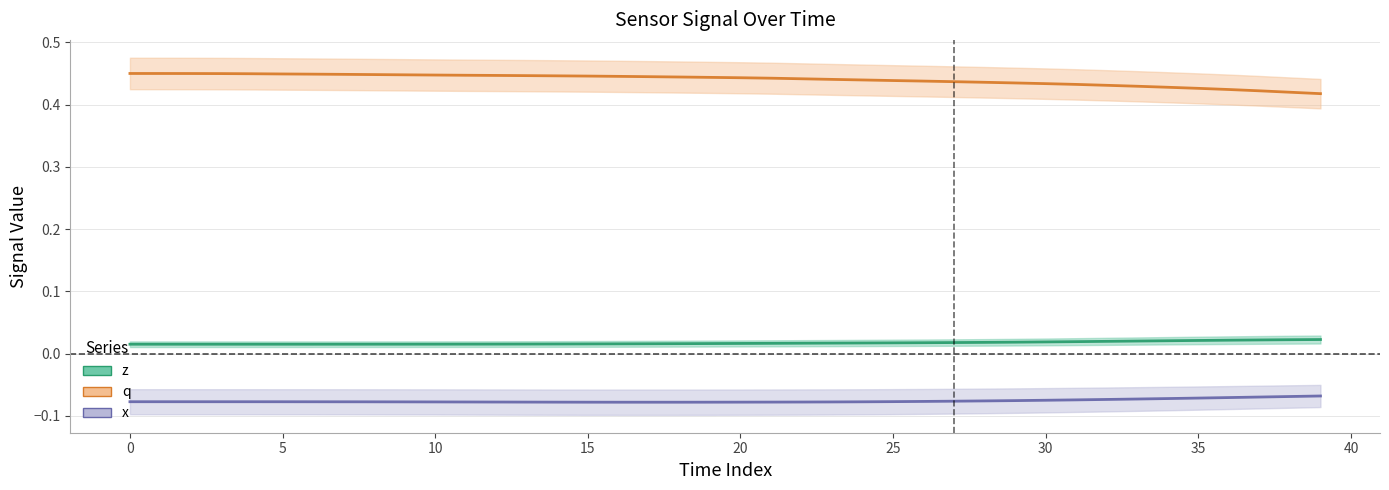

True or false: x and z intersect in this chart.

False